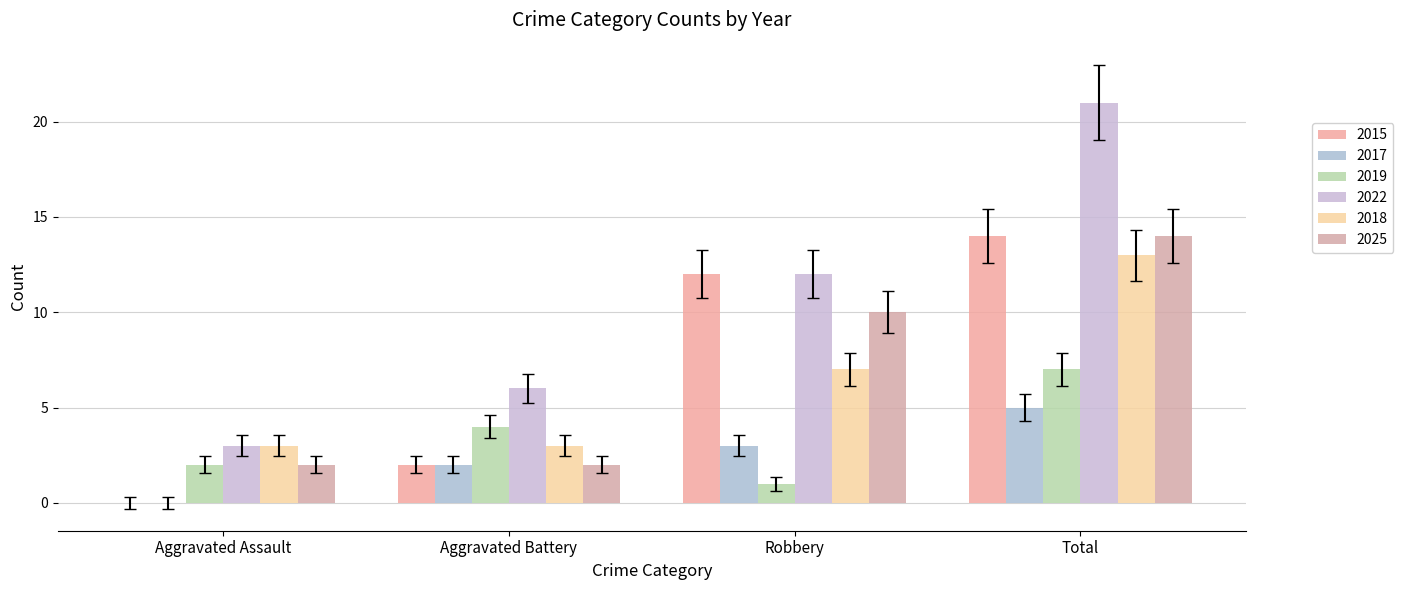

What are all the series names shown in the legend?

2015, 2017, 2019, 2022, 2018, 2025